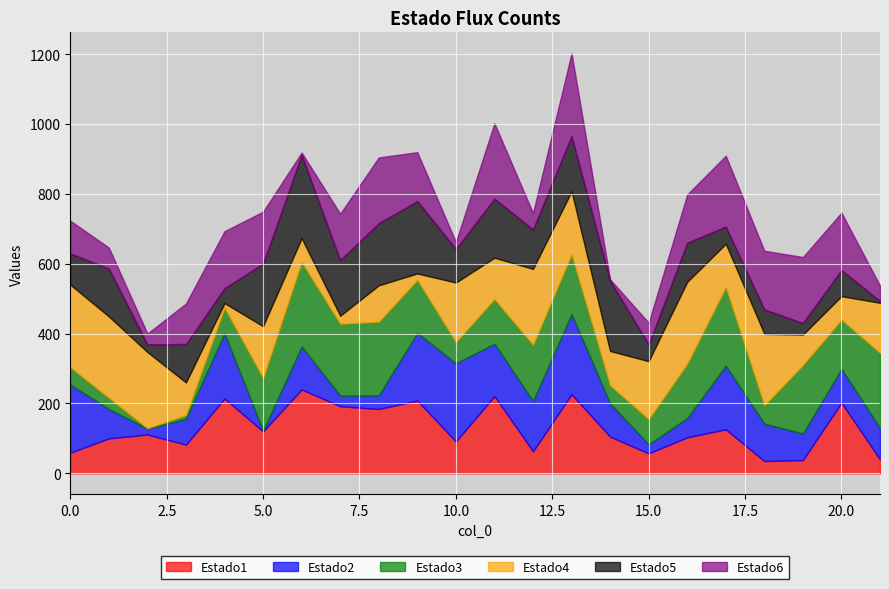

Does the chart display data point markers on the line(s)?

No